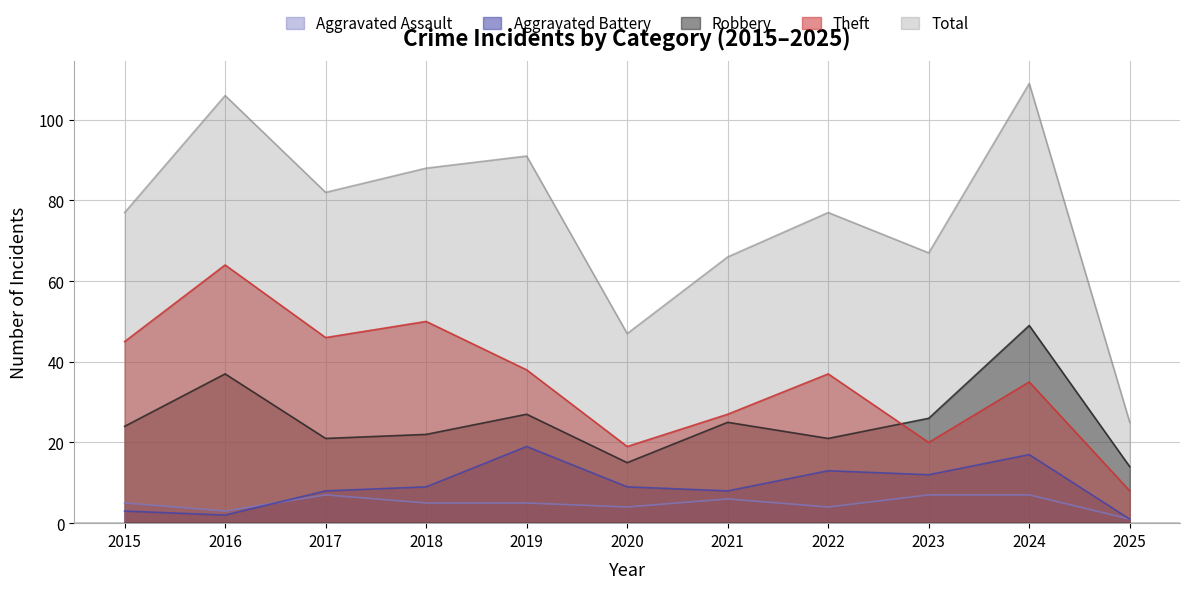

What is the value of the Theft point at the 7th from the left?

27